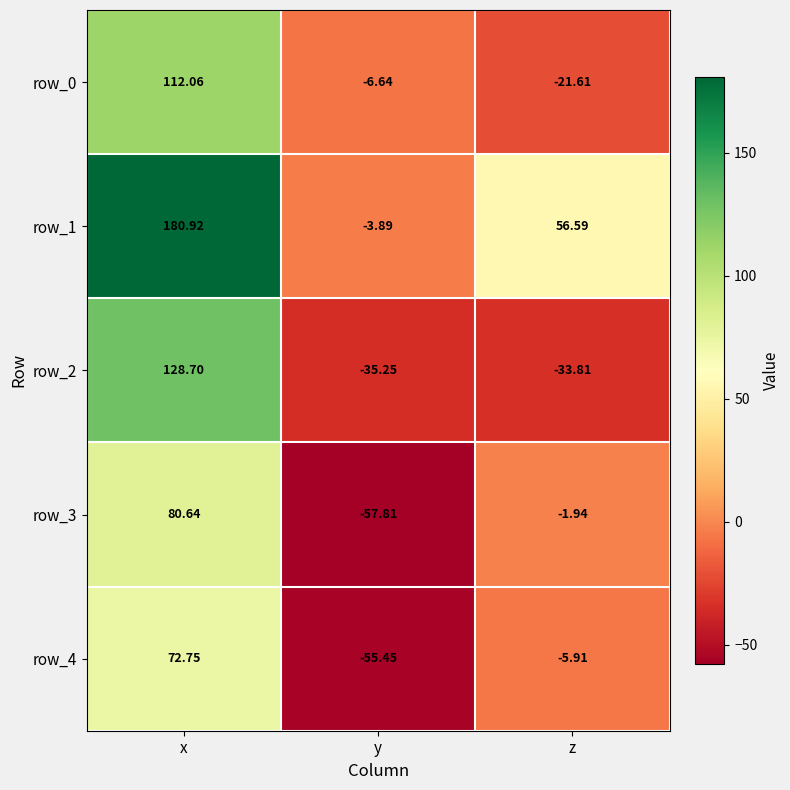

Which label corresponds to the smallest value in the chart?

y